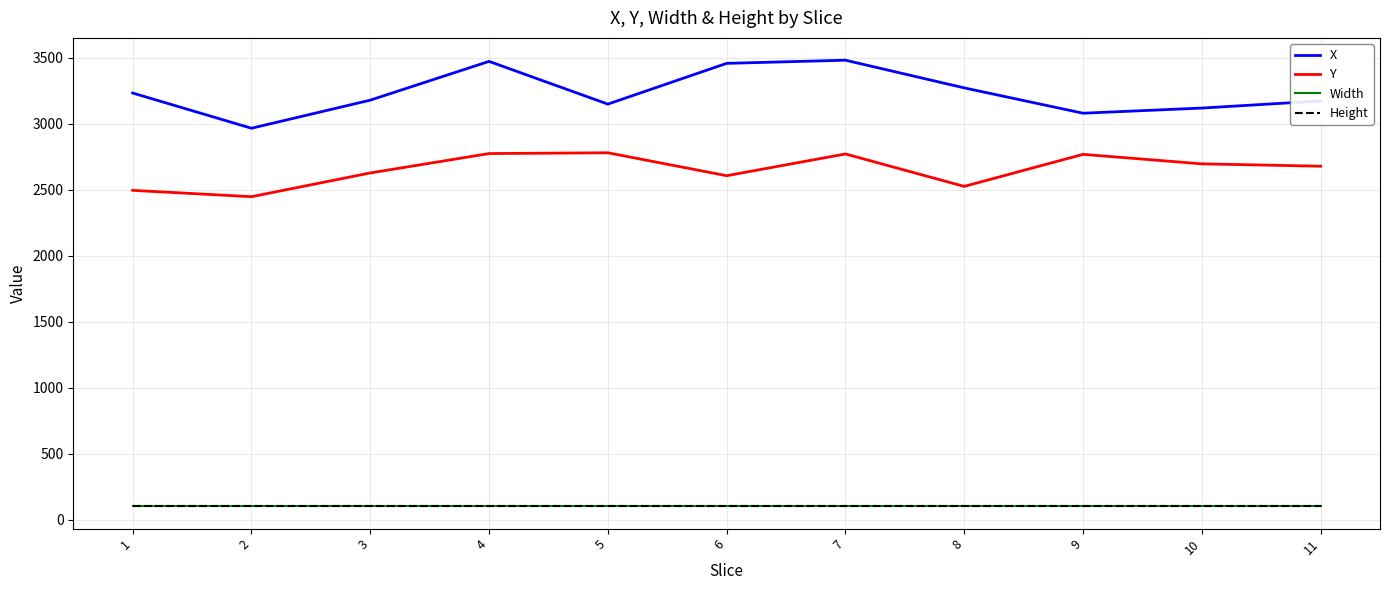

What is the smallest value displayed?

100